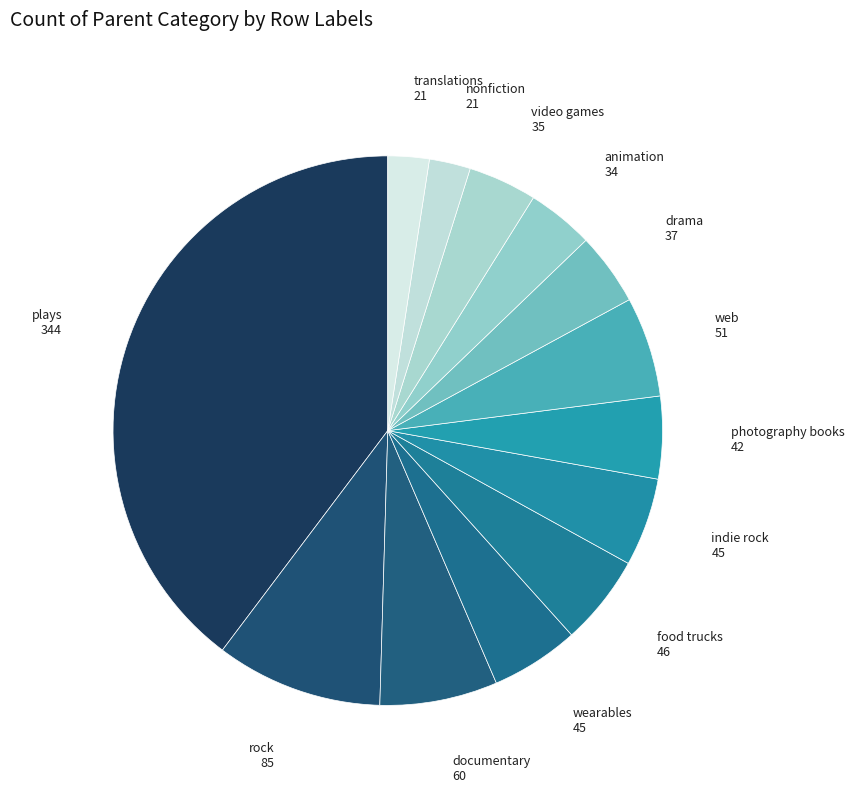

Between documentary and drama, which is larger?

documentary